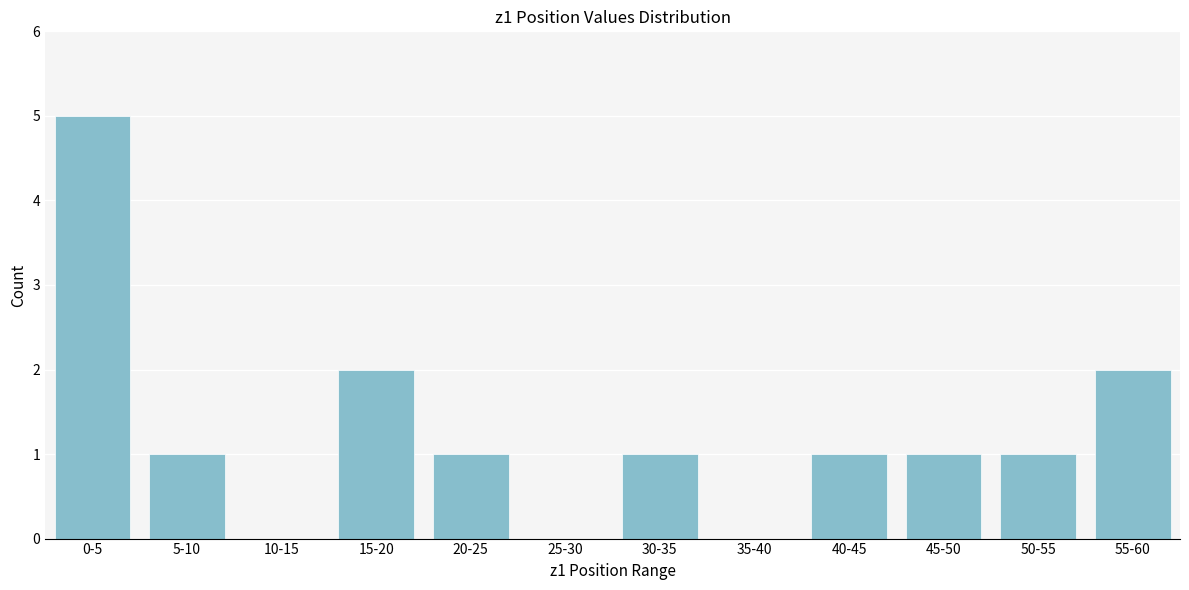

Reading left to right, extract all data points from this chart.

0-5=5	5-10=1	10-15=0	15-20=2	20-25=1	25-30=0	30-35=1	35-40=0	40-45=1	45-50=1	50-55=1	55-60=2